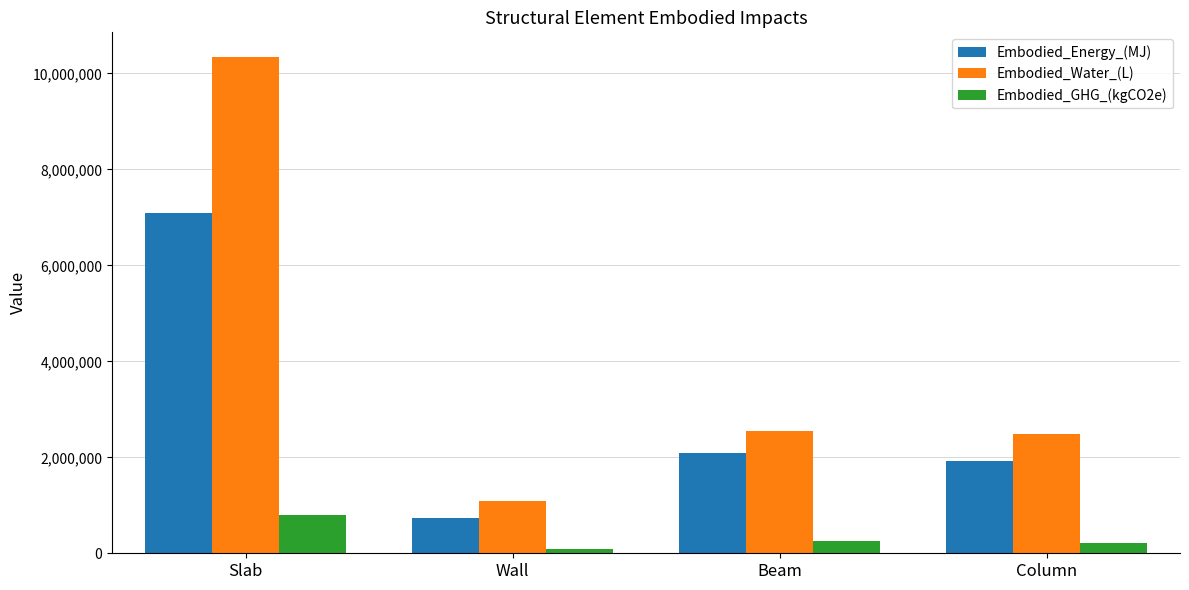

What is the label of the 3rd bar from the left?

Beam